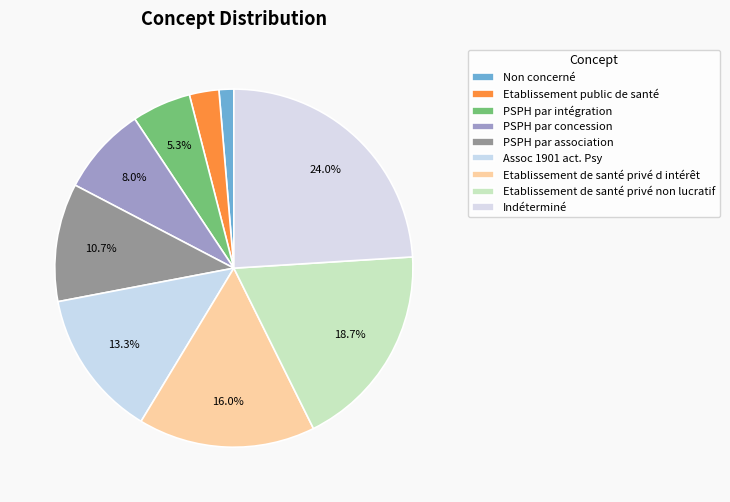

Is Indéterminé the majority of the pie?

No